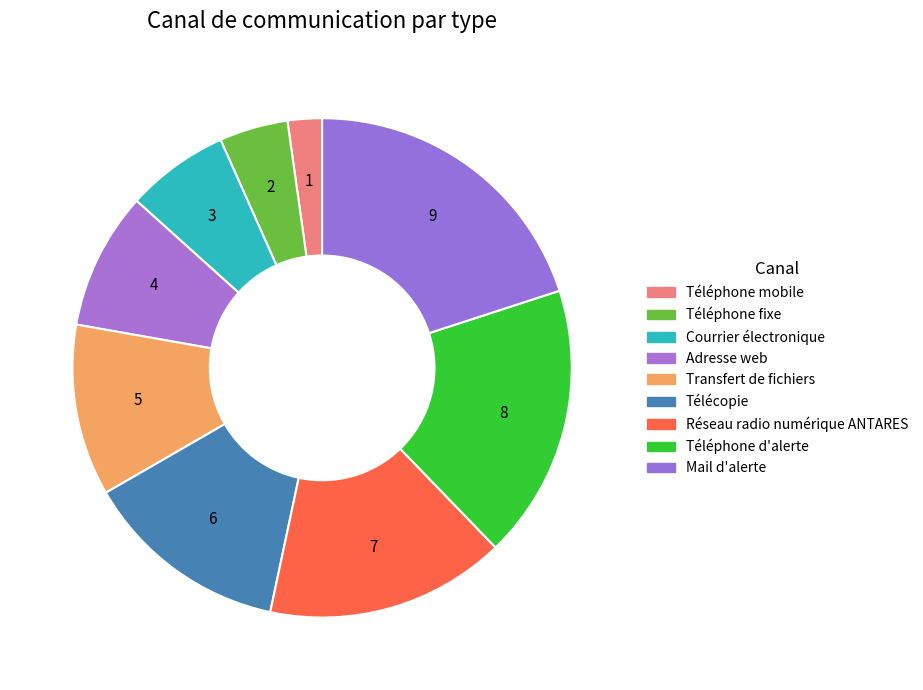

How many slices are in this pie chart?

9